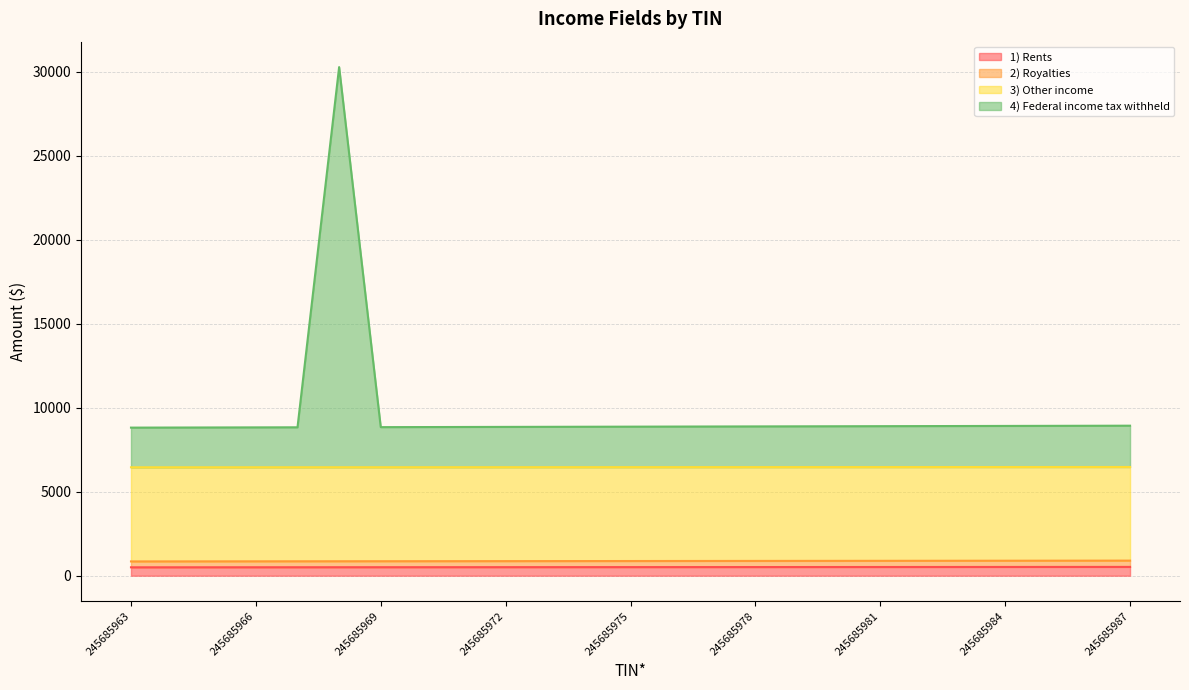

What are all the series names shown in the legend?

1) Rents, 2) Royalties, 3) Other income, 4) Federal income tax withheld